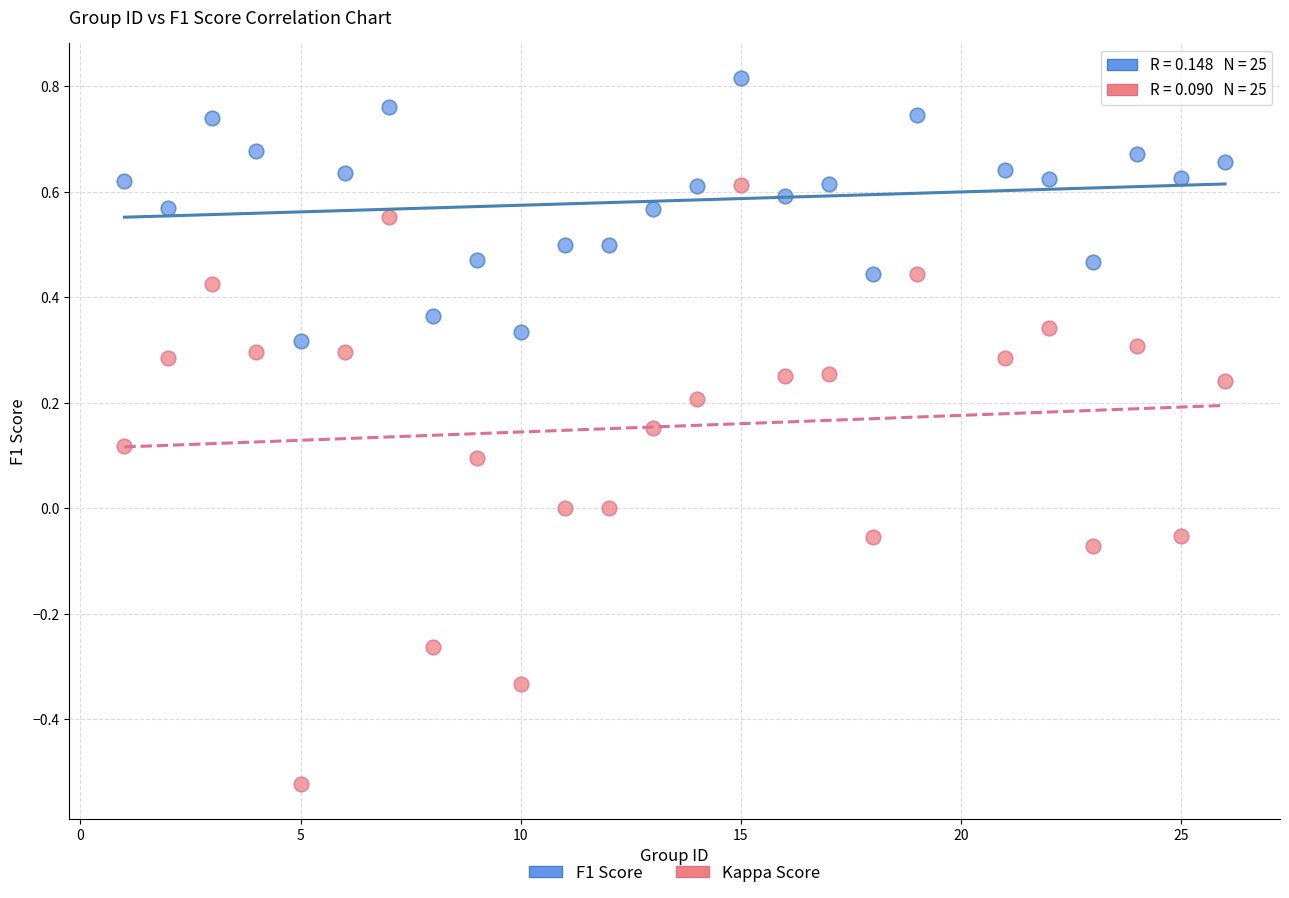

Across all data points, what is the range of Y values (max minus min)?

1.3